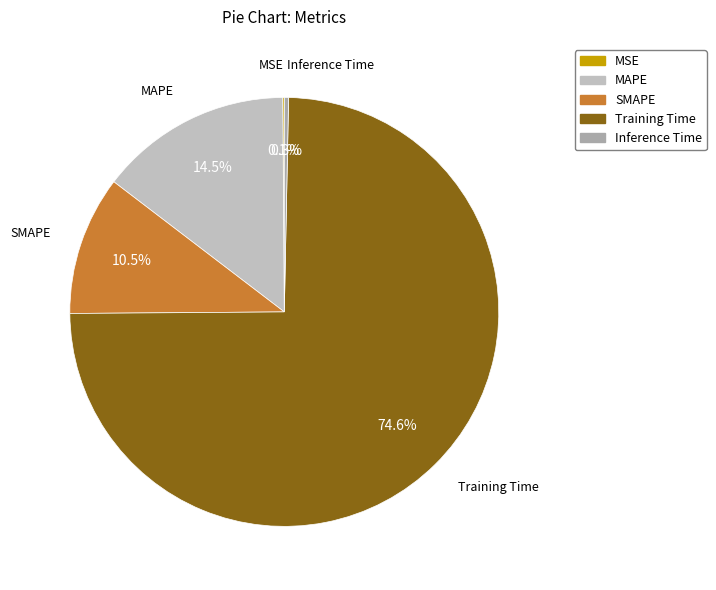

Which category has the biggest portion of the pie?

Training Time